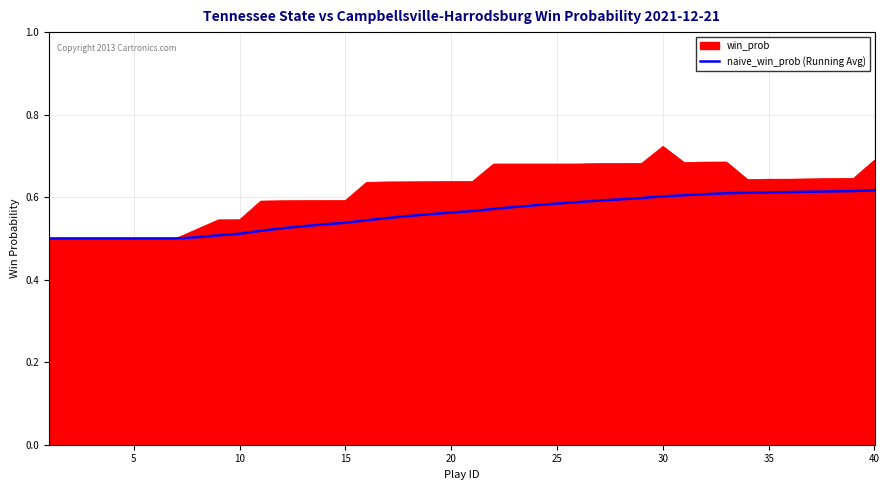

Which series has the largest total across all categories?

win_prob